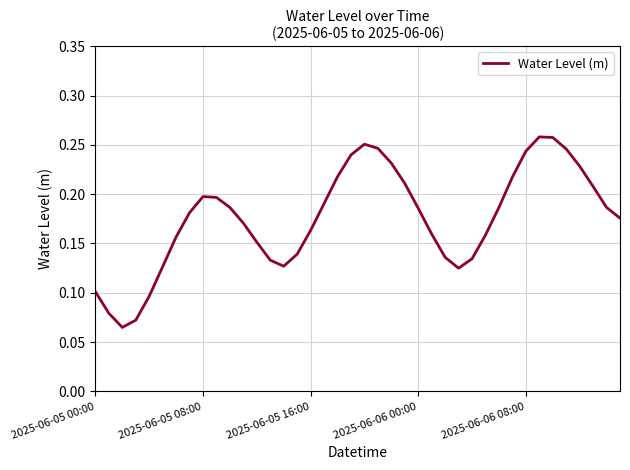

What is the value of the 37th point from the left?

0.2